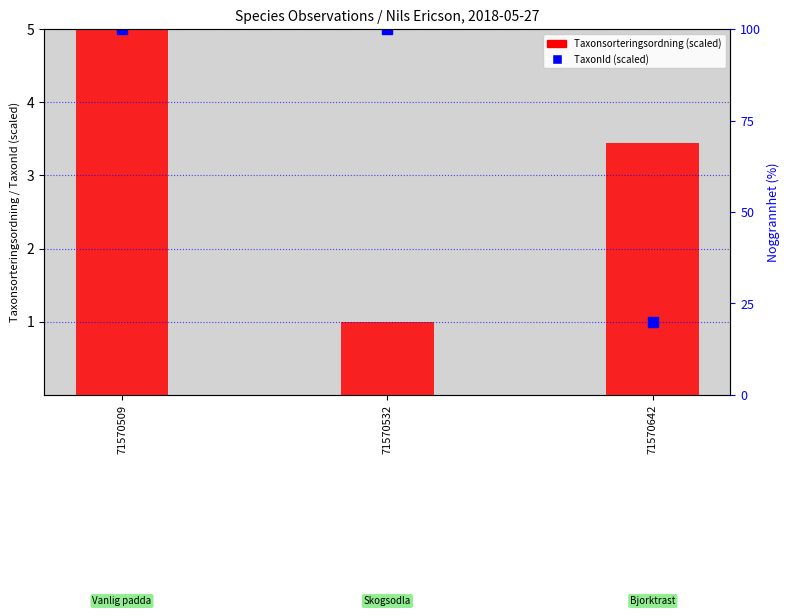

Which series has the largest total across all categories?

TaxonId (scaled)